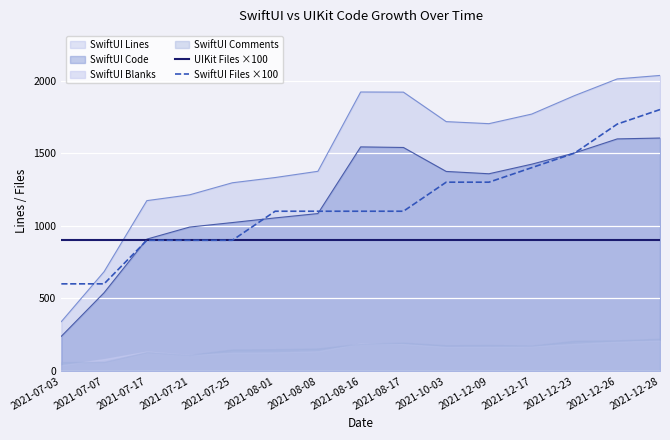

What position from the right is 2021-10-03?

6